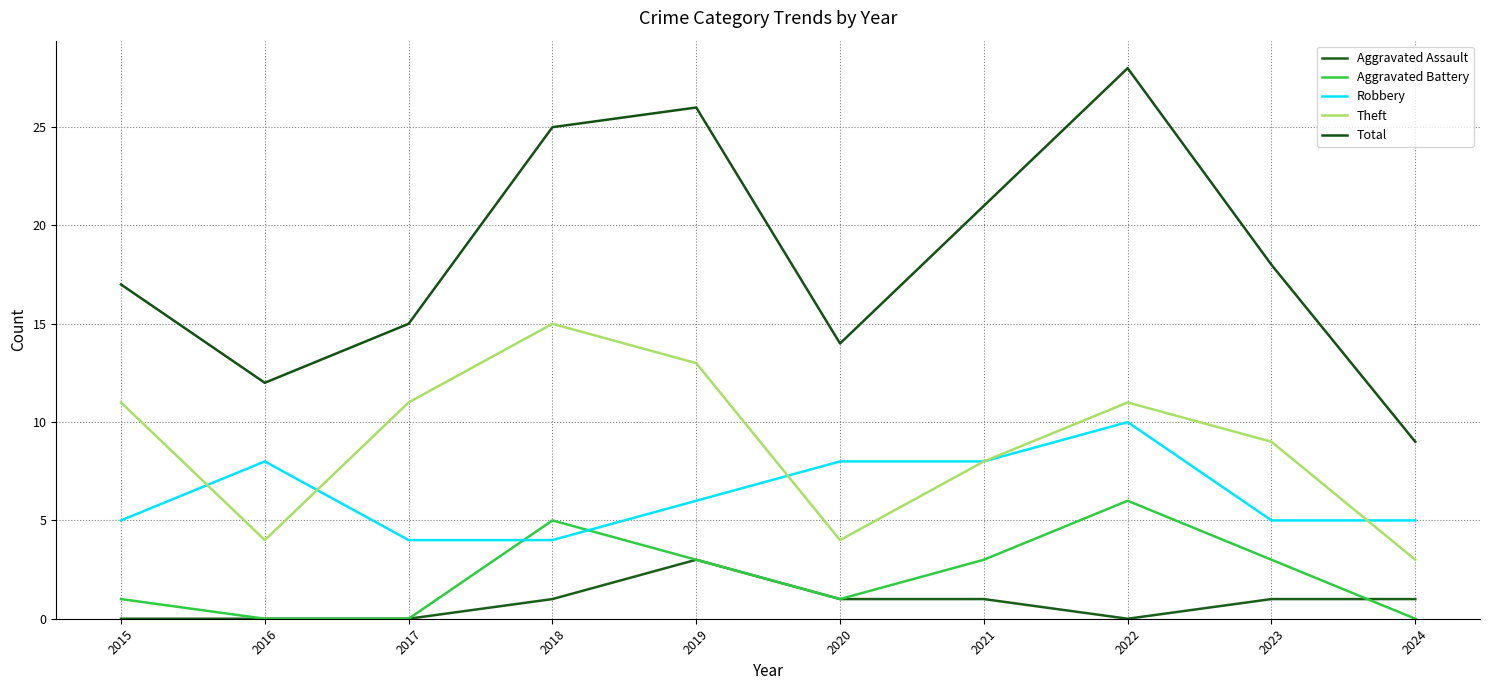

Is it true that Aggravated Battery equals 3 at 2023?

True